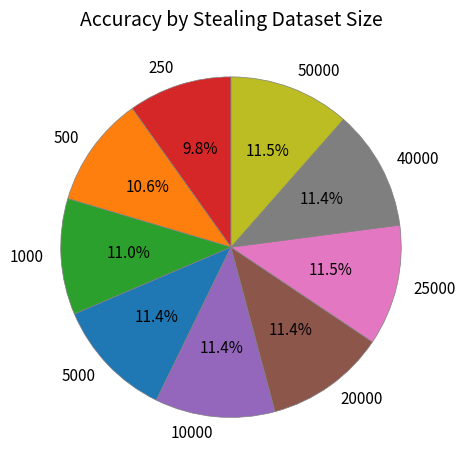

To the nearest percent, what is the combined percentage of 40000 and 20000?

23%